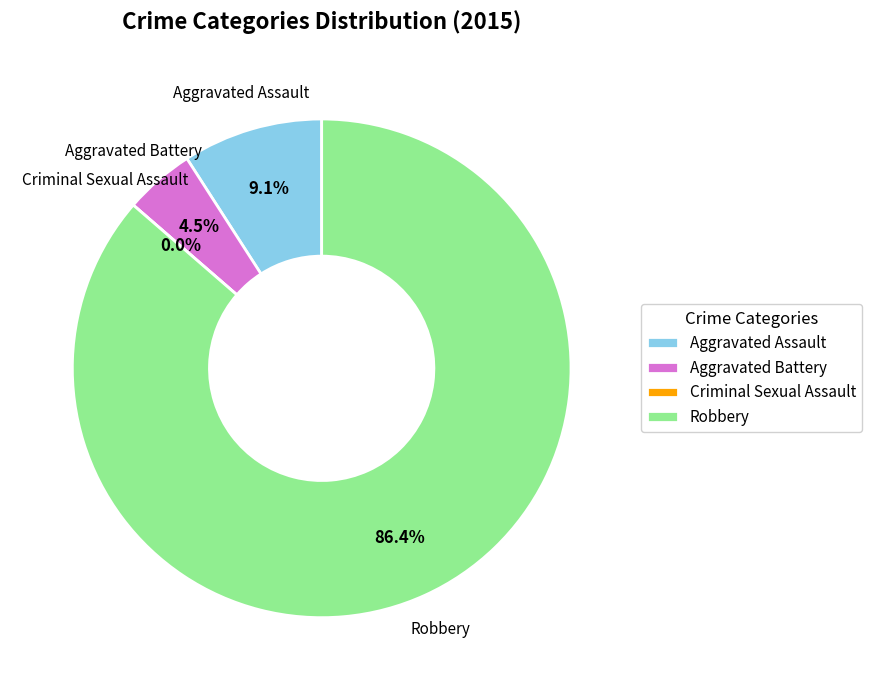

Which slice is the largest?

Robbery